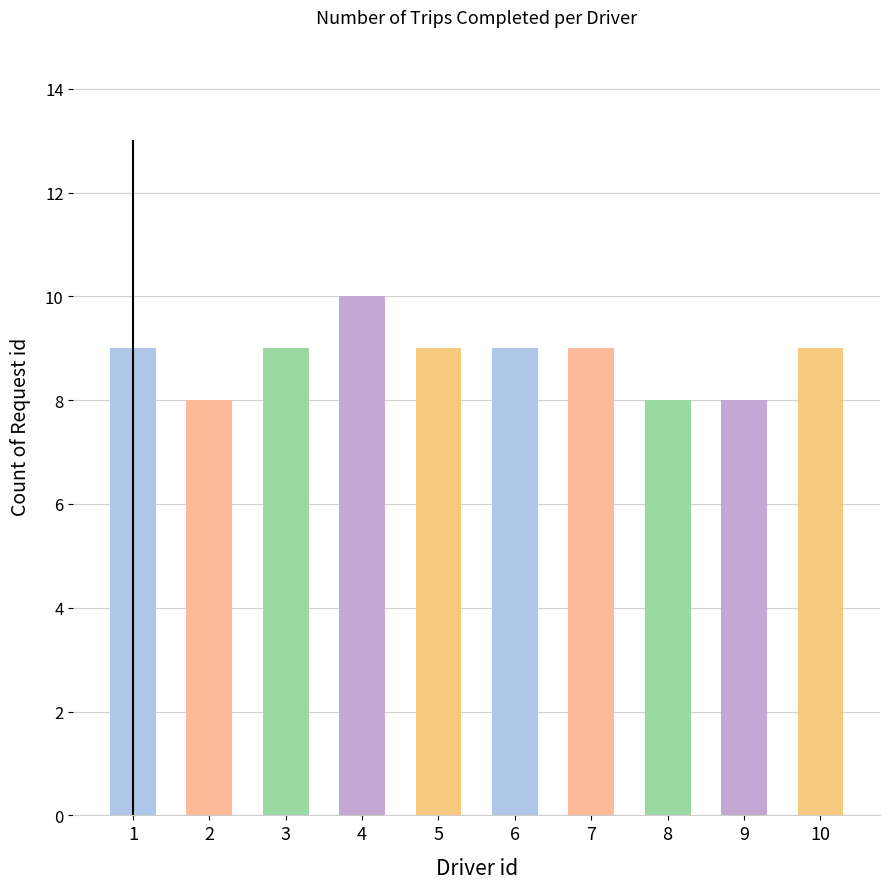

What is the sum of the values at 10 and 7?

18